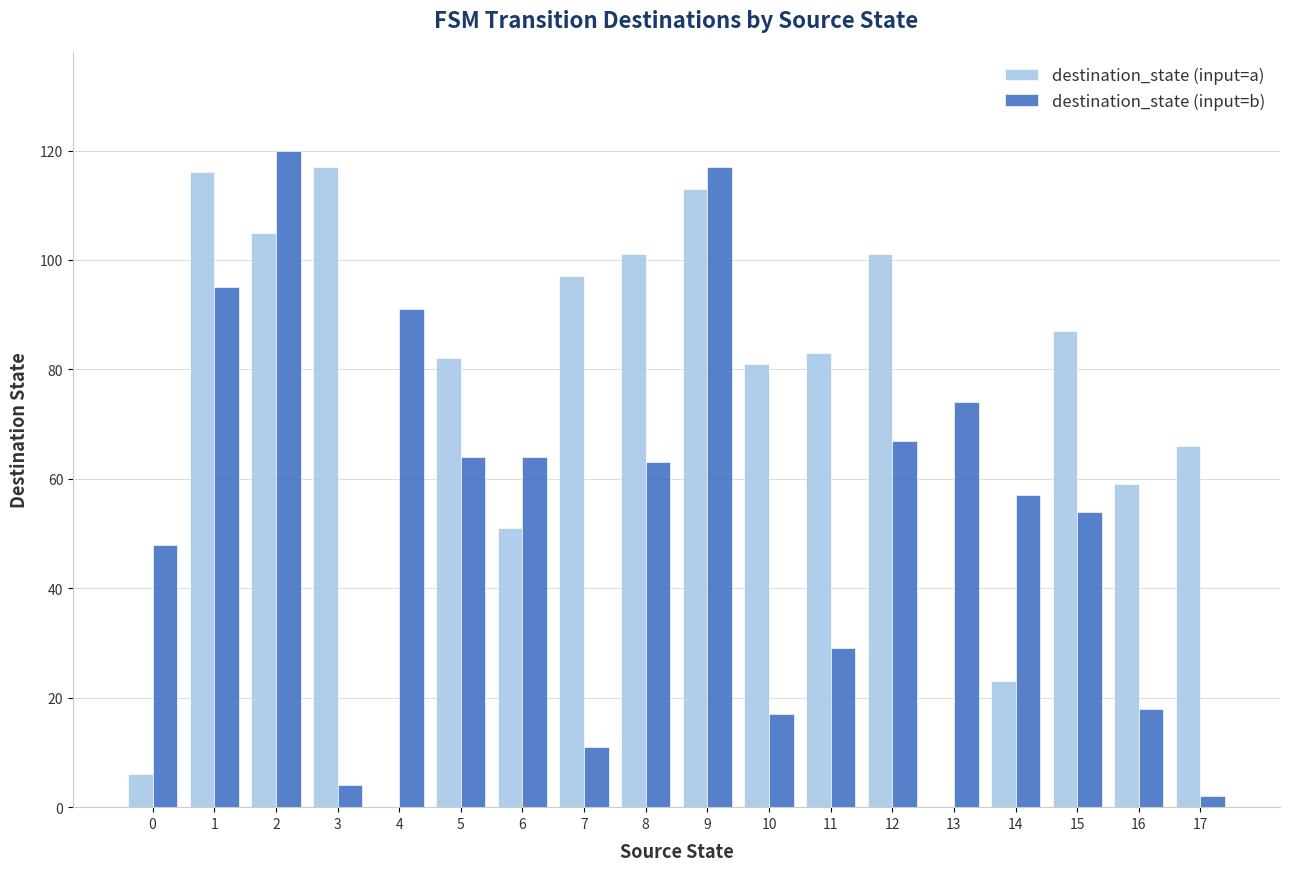

Reading left to right, list all the values displayed in this chart.

destination_state (input=a): 0=6	1=116	2=105	3=117	4=0	5=82	6=51	7=97	8=101	9=113	10=81	11=83	12=101	13=0	14=23	15=87	16=59	17=66
destination_state (input=b): 0=48	1=95	2=120	3=4	4=91	5=64	6=64	7=11	8=63	9=117	10=17	11=29	12=67	13=74	14=57	15=54	16=18	17=2